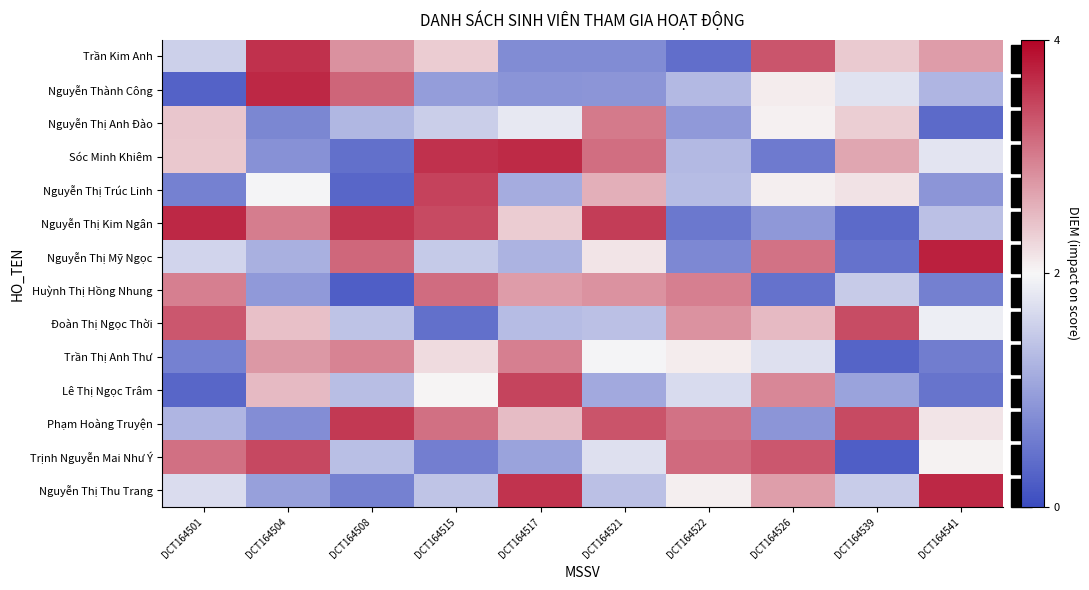

Rank the series by their maximum value, from highest to lowest.

Nguyễn Thị Mỹ Ngọc, Nguyễn Thị Thu Trang, Nguyễn Thành Công, Nguyễn Thị Kim Ngân, Sóc Minh Khiêm, Trần Kim Anh, Phạm Hoàng Truyện, Nguyễn Thị Trúc Linh, Lê Thị Ngọc Trâm, Trịnh Nguyễn Mai Như Ý, Đoàn Thị Ngọc Thời, Huỳnh Thị Hồng Nhung, Nguyễn Thị Anh Đào, Trần Thị Anh Thư